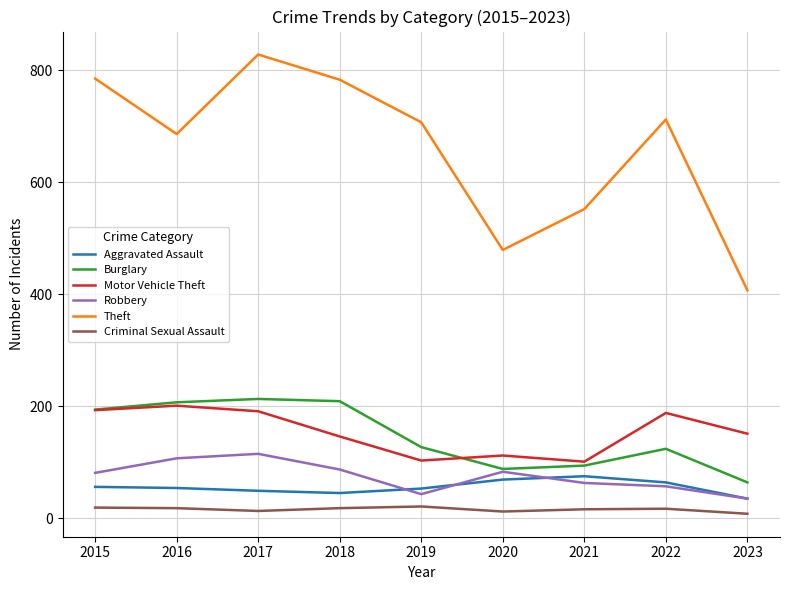

True or false: Criminal Sexual Assault has a value of 18 at 2018.

True